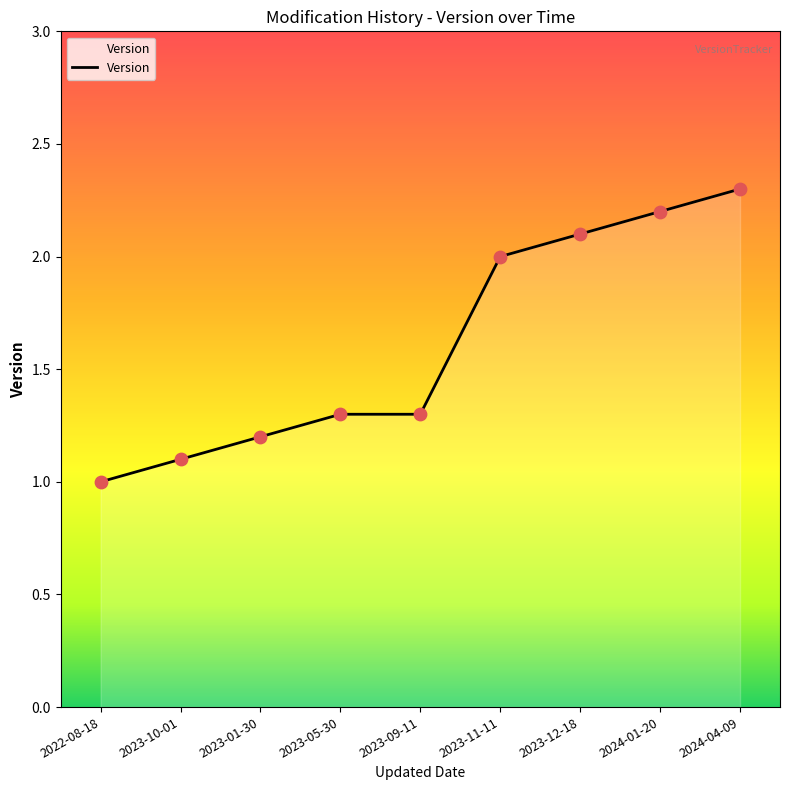

What is the change in value from 2022-08-18 to 2023-11-11?

+1.0